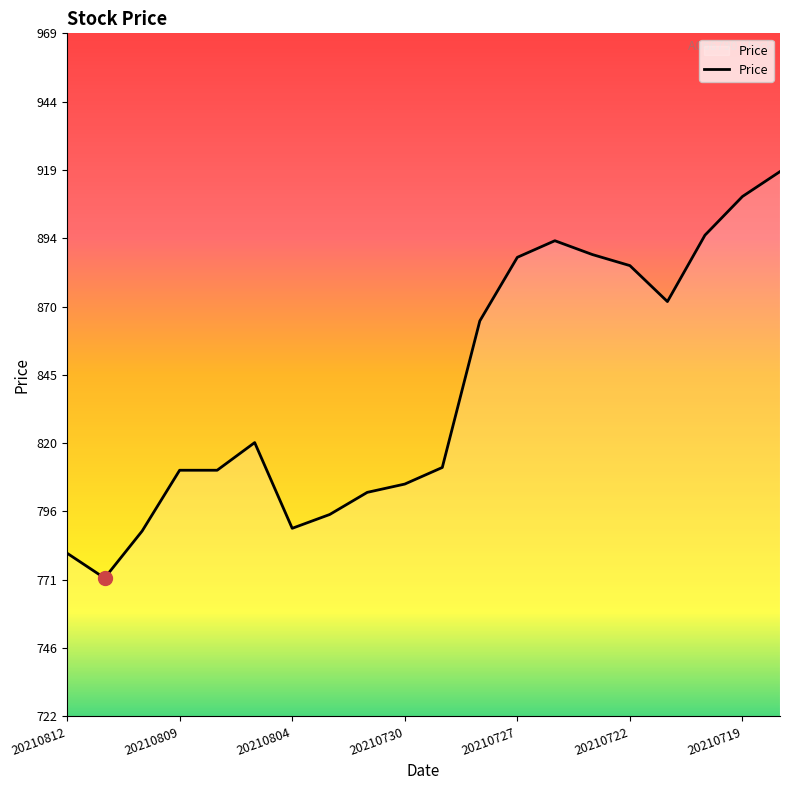

Reading right to left, list all the values displayed in this chart.

919	910	896	872	885	889	894	888	865	812	806	803	795	790	821	811	811	789	772	781